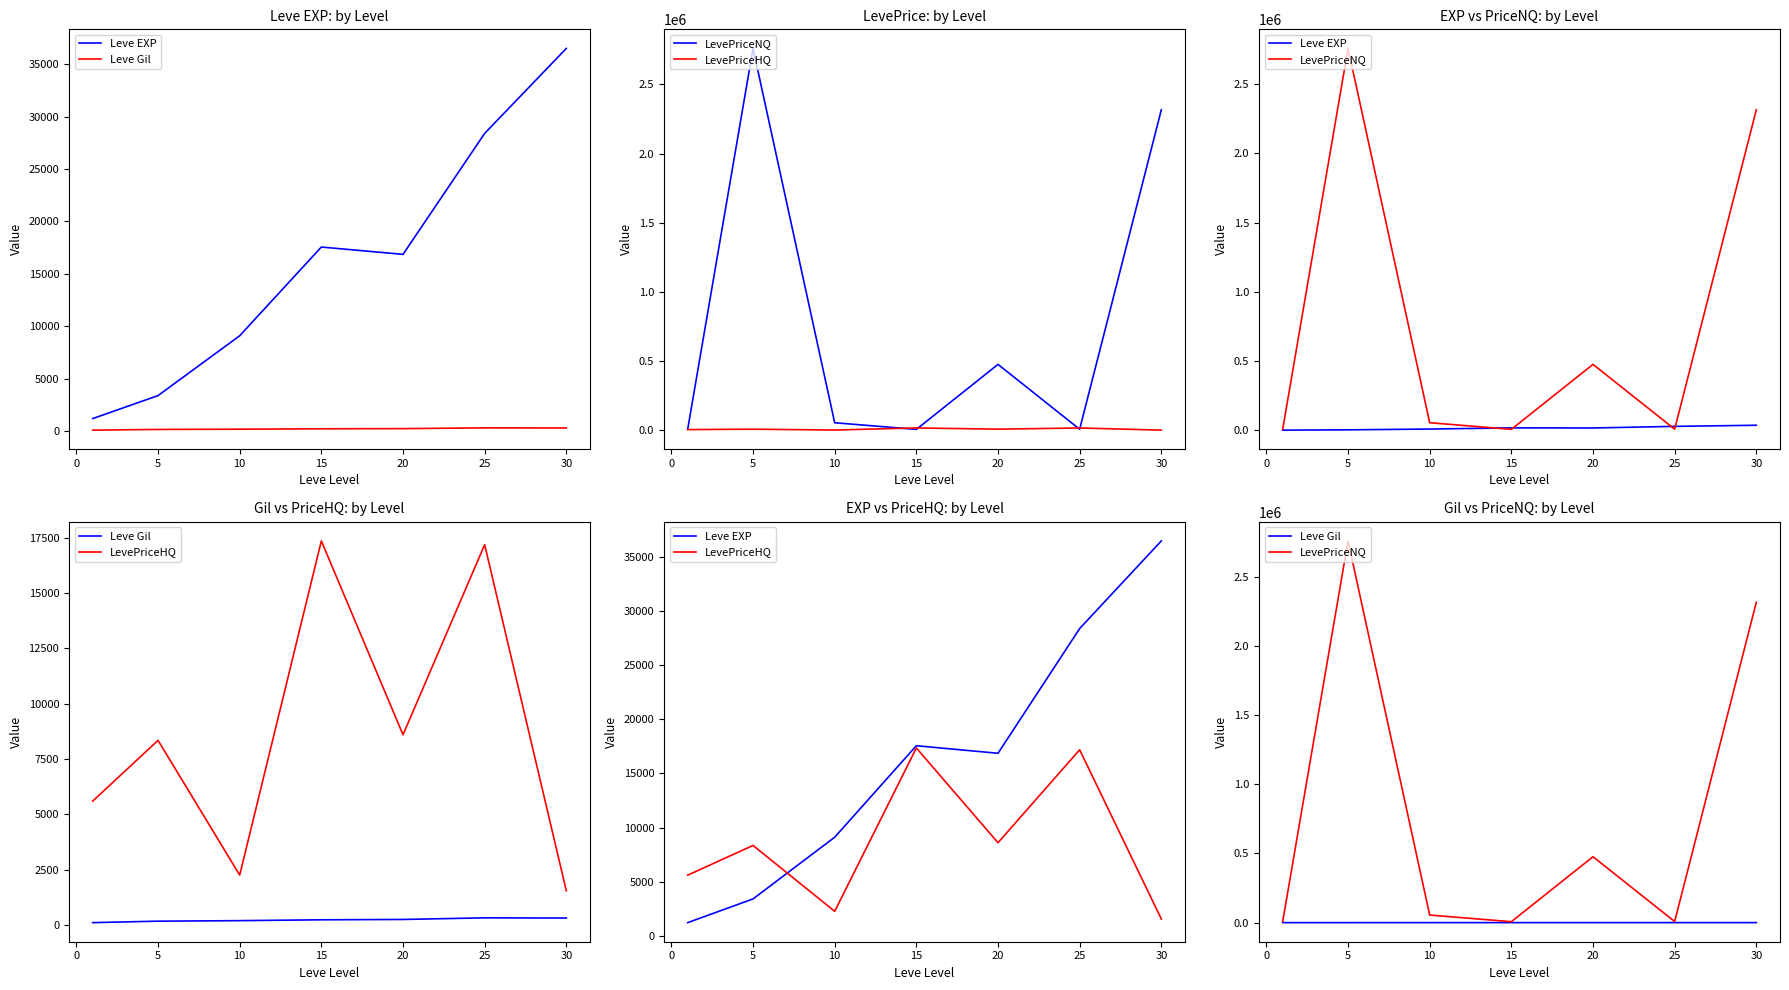

Is it true that LevePriceNQ equals 11397.6 at 10?

False